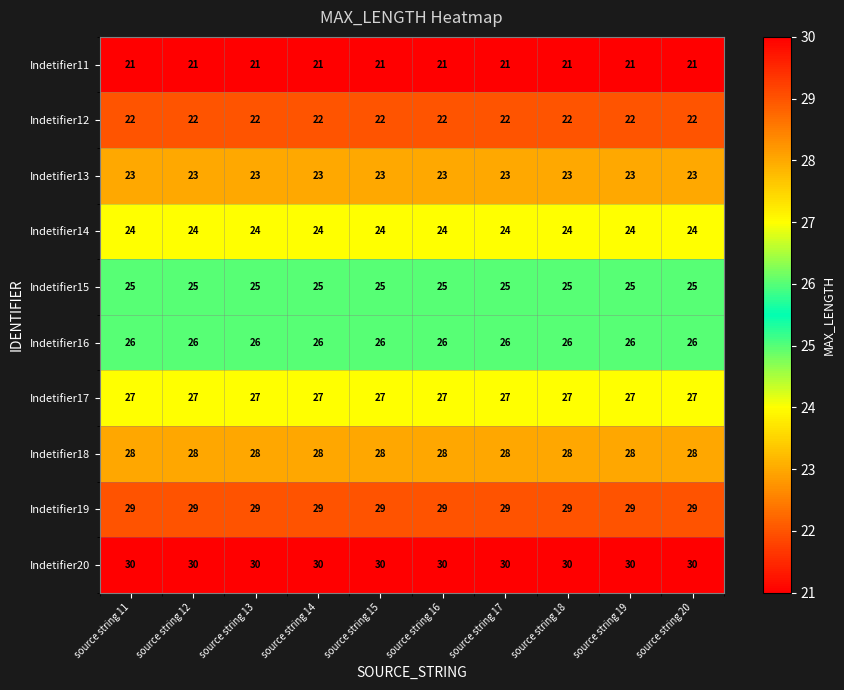

What value does the Indetifier13 series have at source string 17?

23